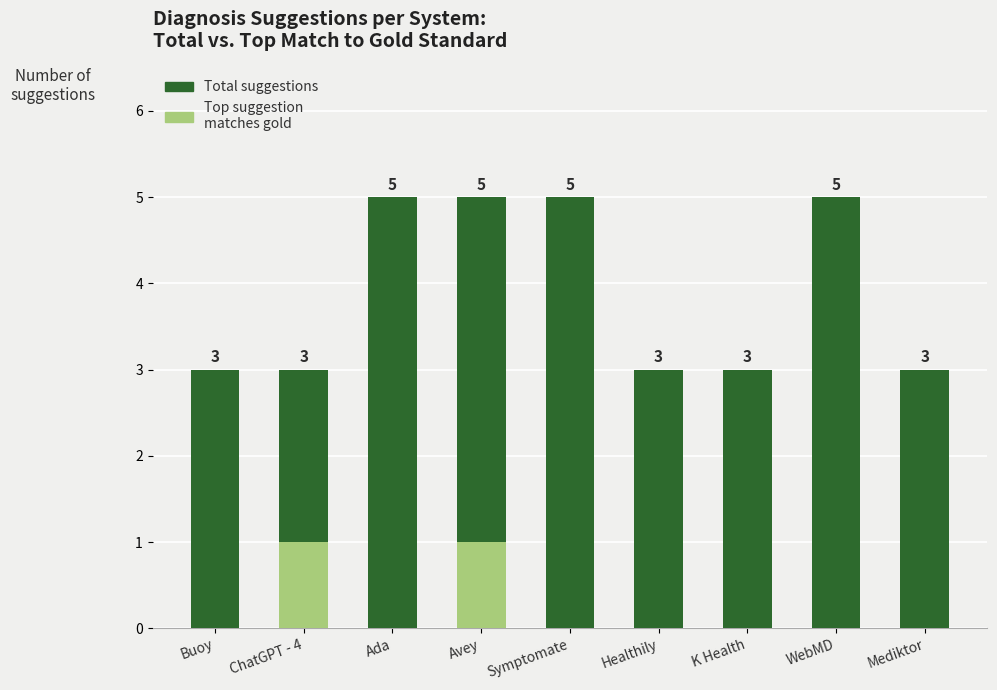

Which series has the widest spread of values?

Total suggestions